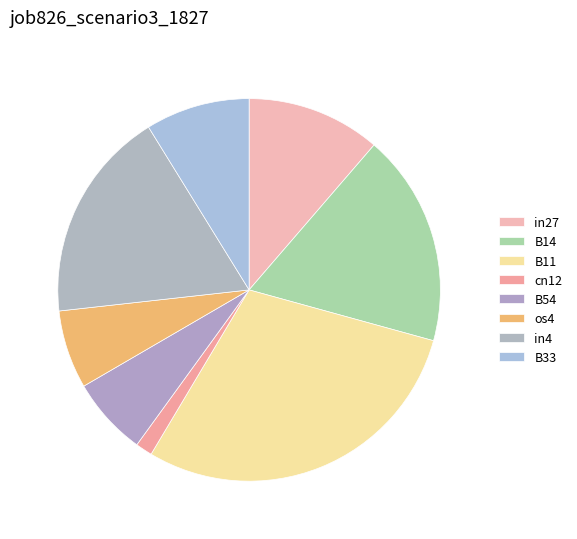

Combined, do B11 and B14 account for over 50%?

No